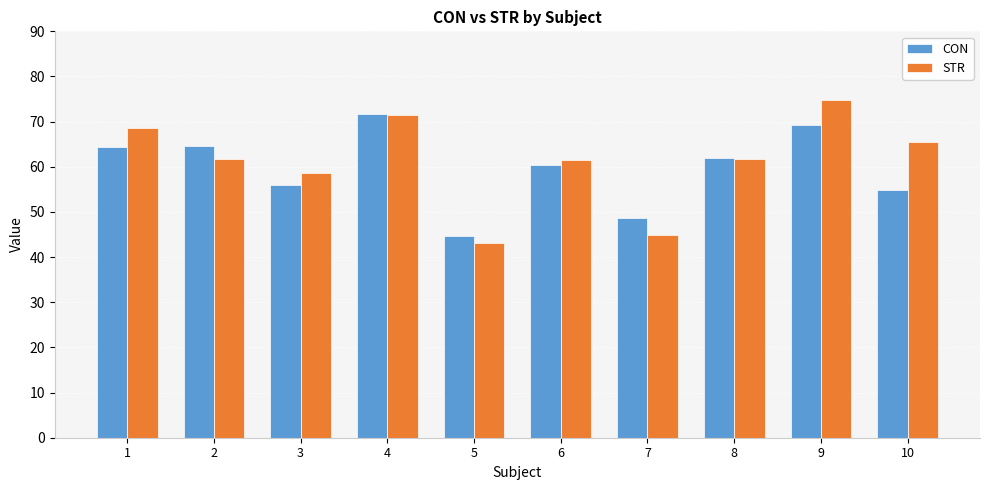

Which category has the highest value across all series?

9